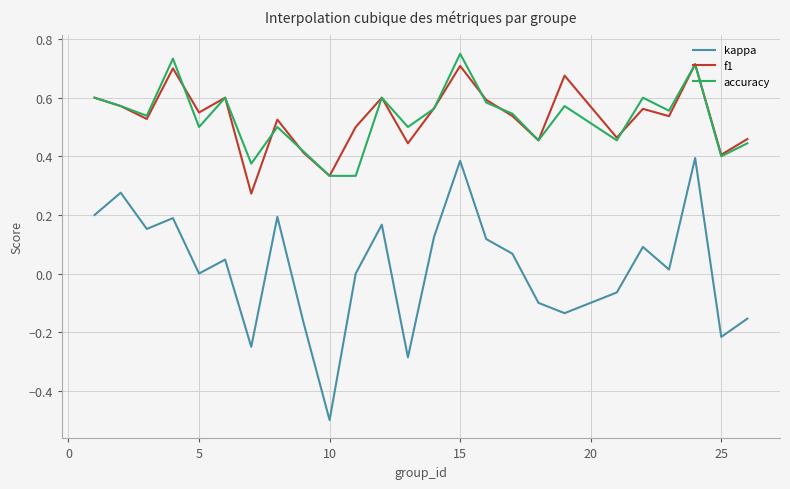

True or false: f1 and kappa intersect in this chart.

False